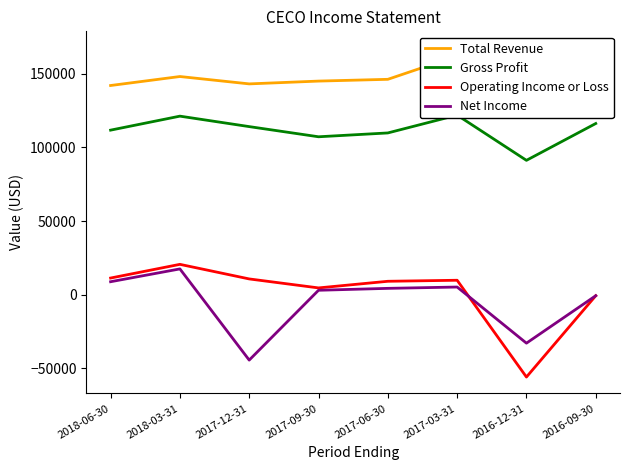

What is the sum of the Gross Profit values at 2017-09-30 and 2017-03-31?

229100